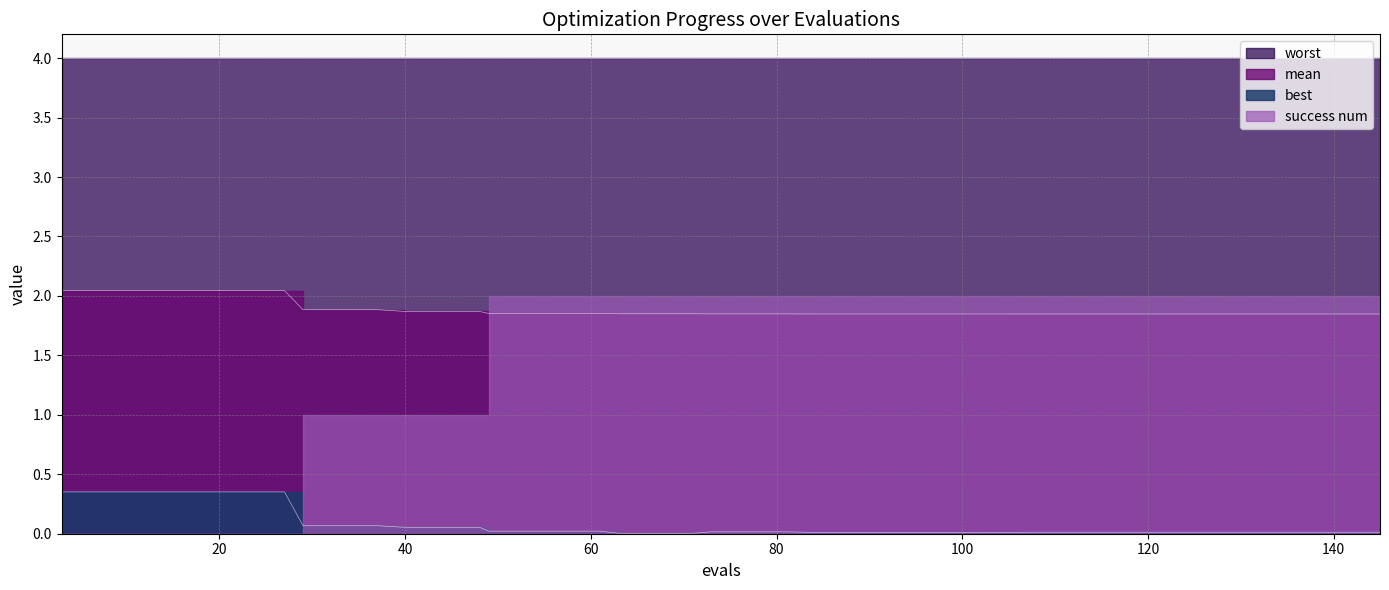

Does the chart display data point markers on the line(s)?

No